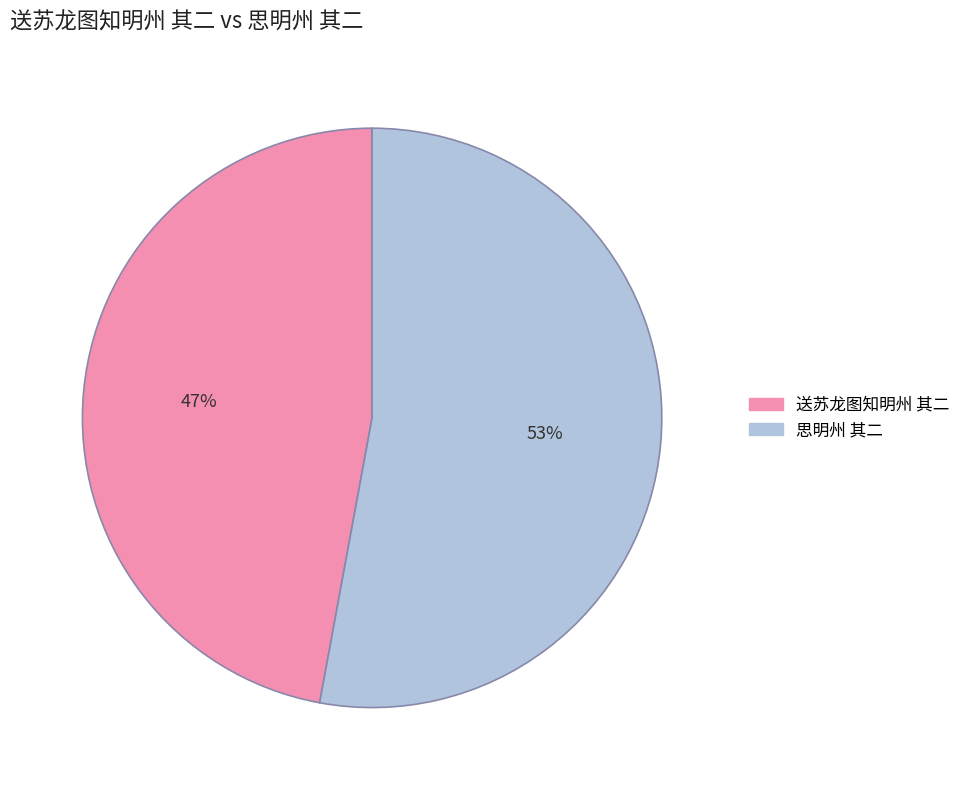

Rank the categories by value from lowest to highest.

送苏龙图知明州 其二, 思明州 其二